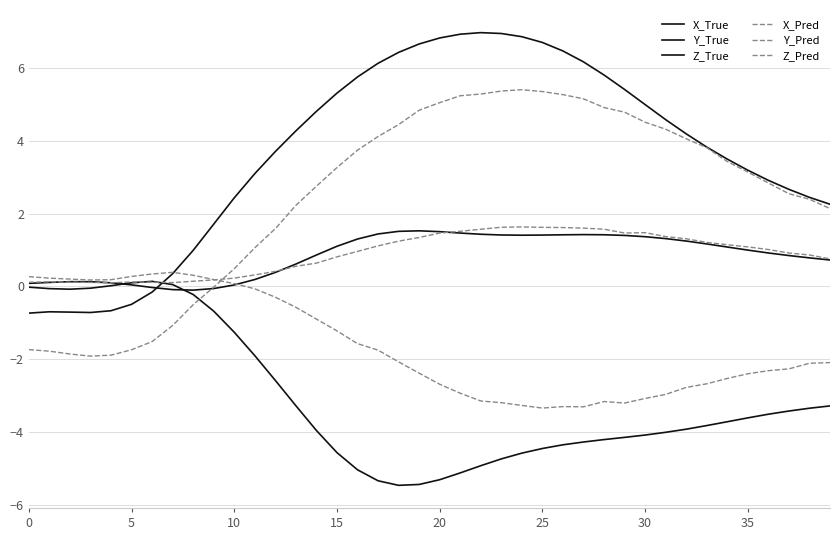

Does the chart have visible grid lines?

Yes